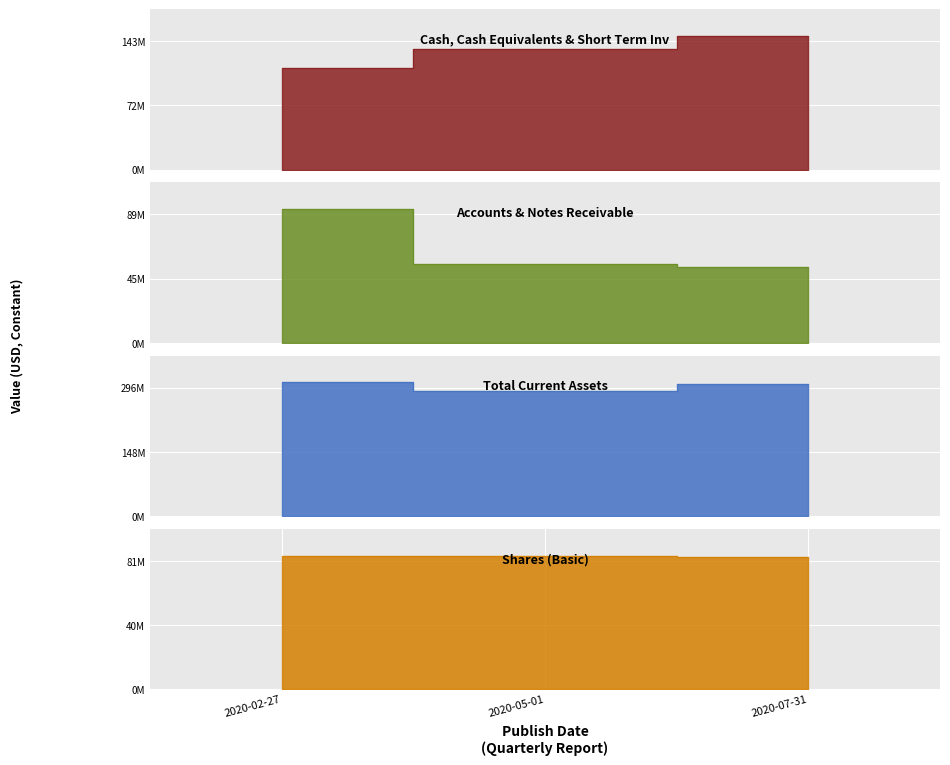

What is the label of the 3rd point from the right?

2020-02-27